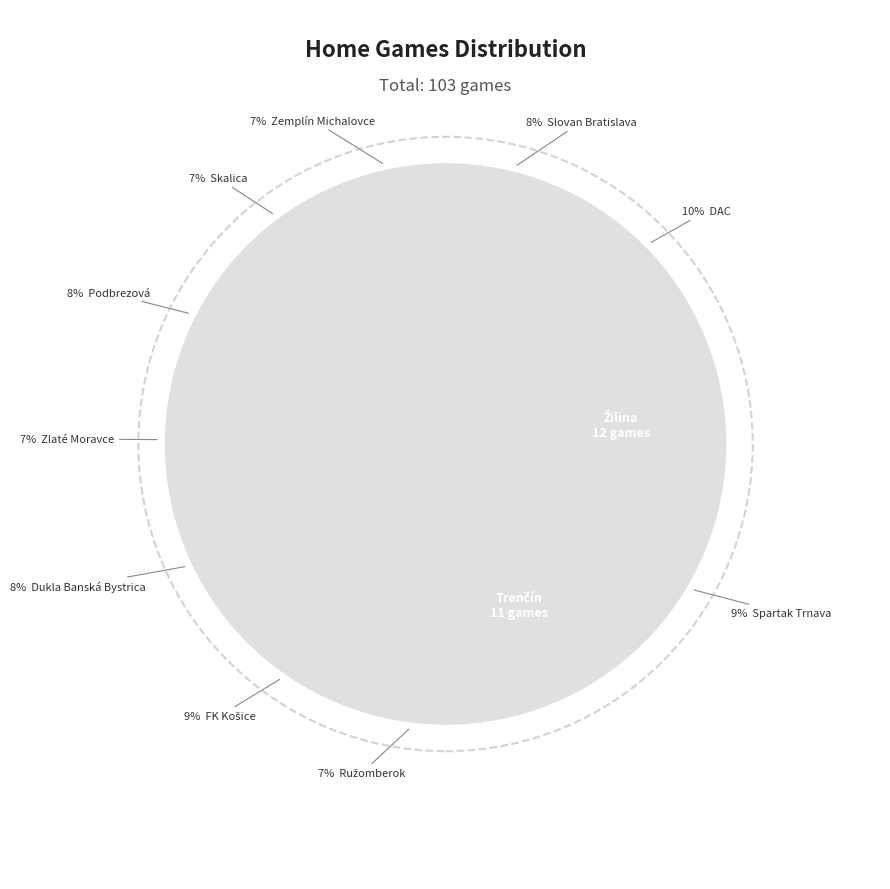

To the nearest percent, what is the combined percentage of Zemplín Michalovce and Ružomberok?

14%